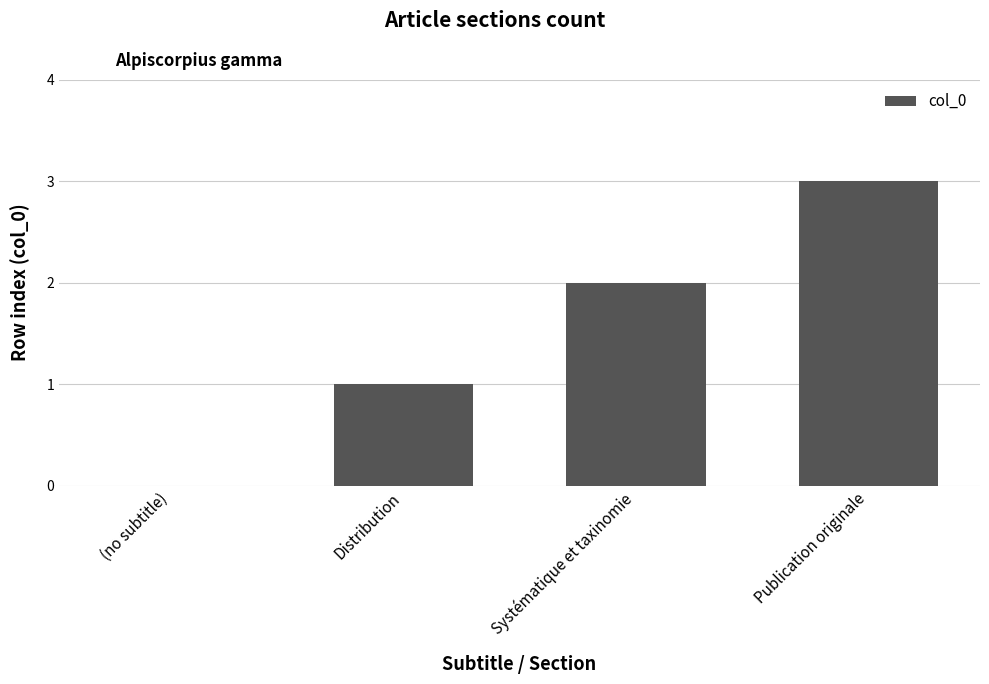

Count the number of categories in the chart.

4